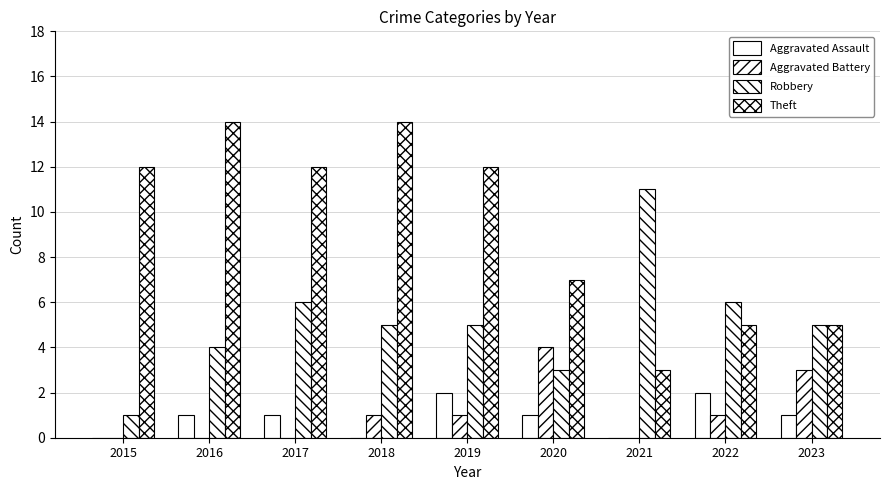

Which category has the lowest value across all series?

2015